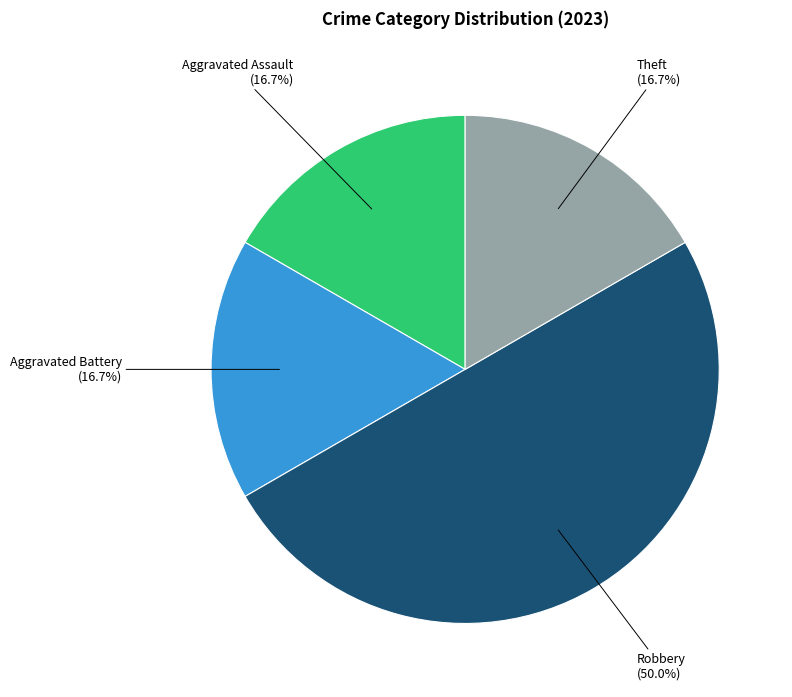

Which slice is the largest?

Robbery